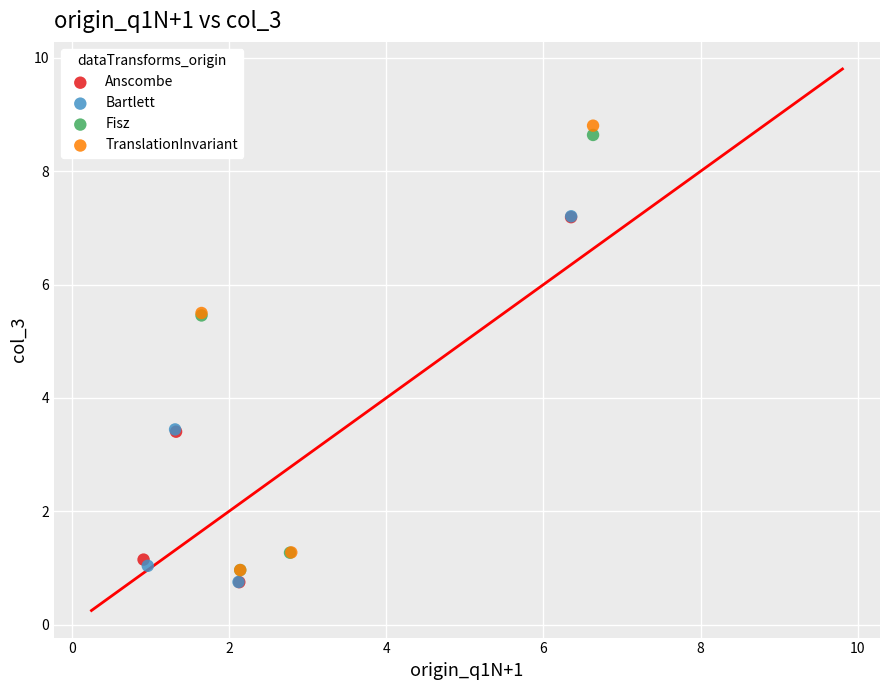

Which series reaches the maximum Y coordinate?

TranslationInvariant